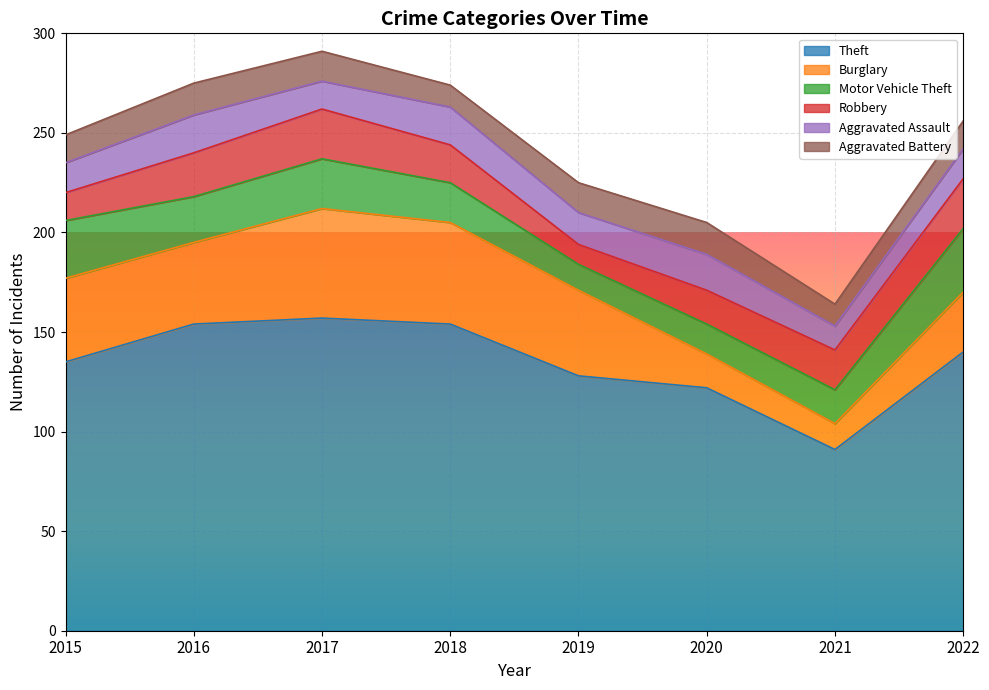

Where is the first local maximum for Robbery?

2017